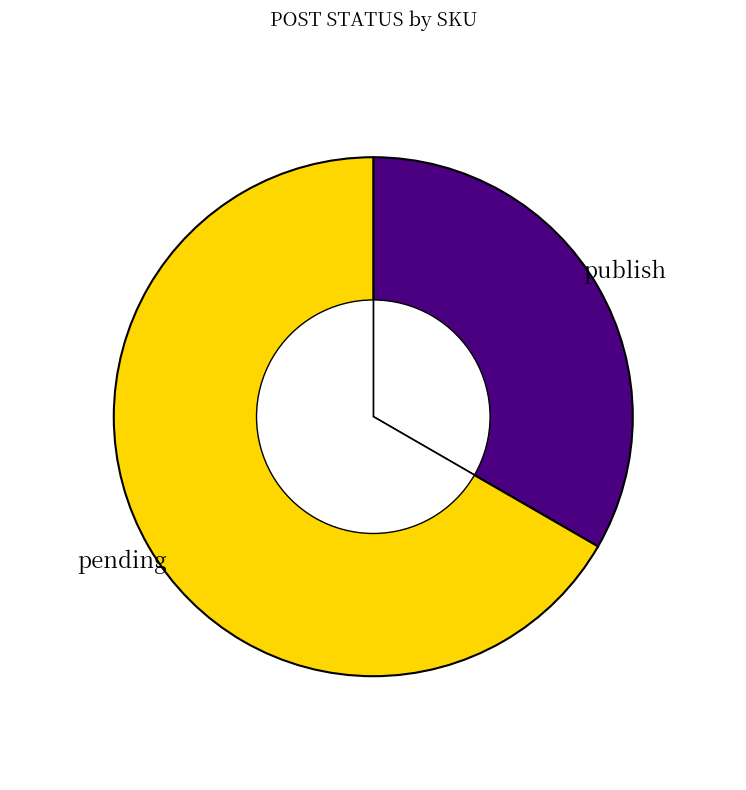

To the nearest percent, what is the difference between the largest and smallest slice percentages?

33%